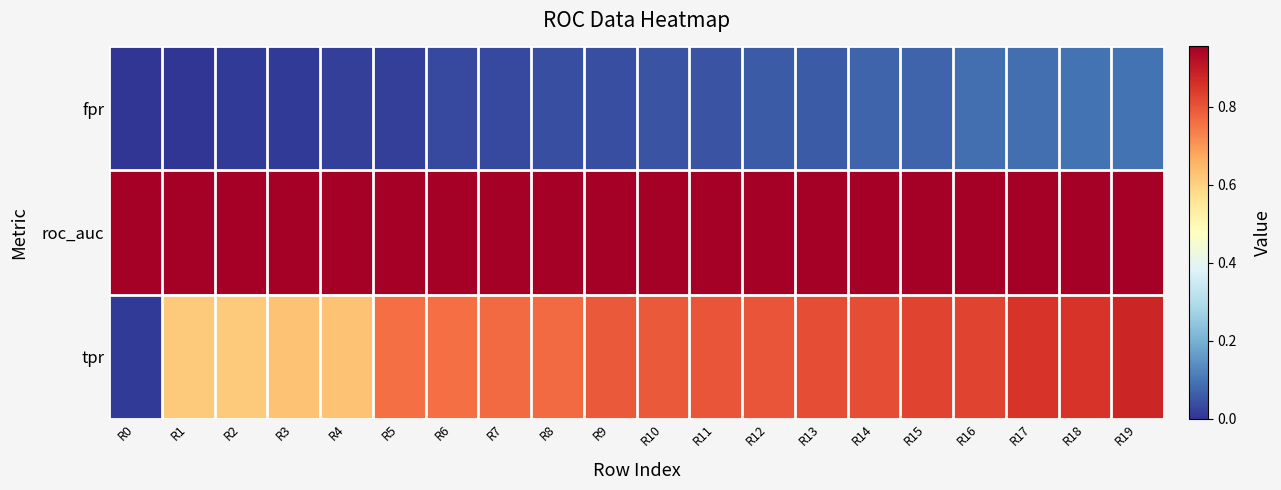

Which series has the widest spread of values?

tpr